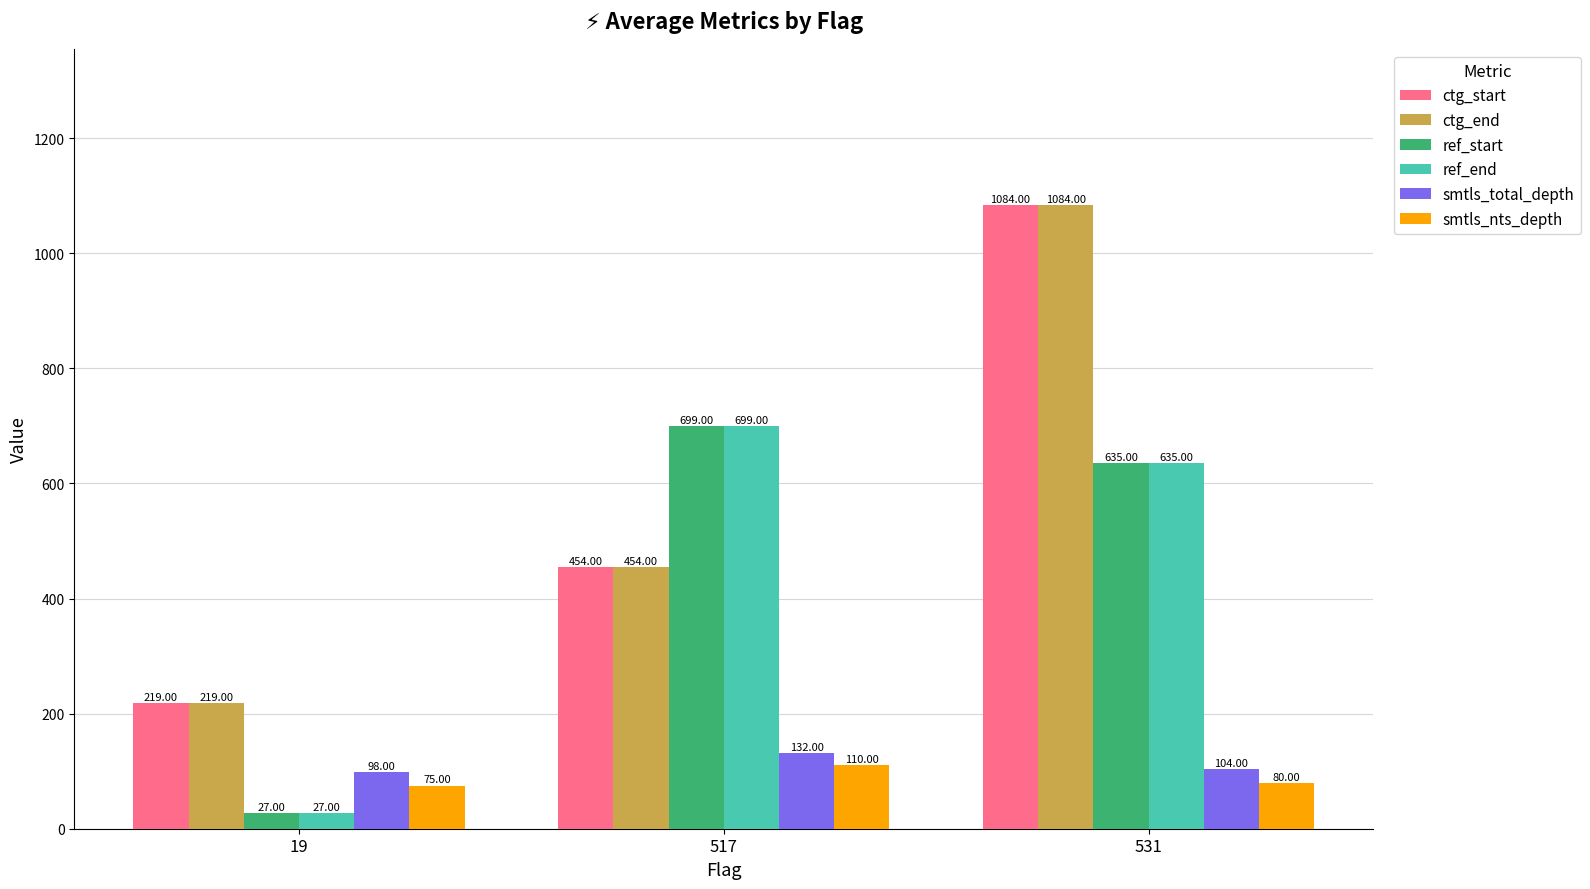

Reading right to left, what are all the values shown in this chart?

ctg_start: 531=1084	517=454	19=219
ctg_end: 531=1084	517=454	19=219
ref_start: 531=635	517=699	19=27
ref_end: 531=635	517=699	19=27
smtls_total_depth: 531=104	517=132	19=98
smtls_nts_depth: 531=80	517=110	19=75